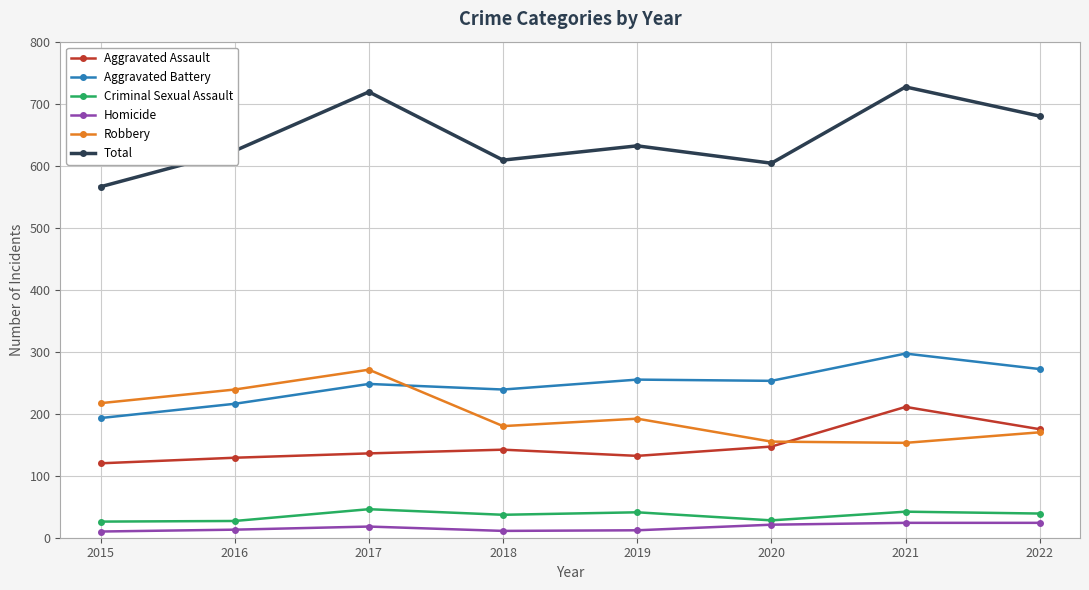

Where does the Robbery series first go above 192?

2015